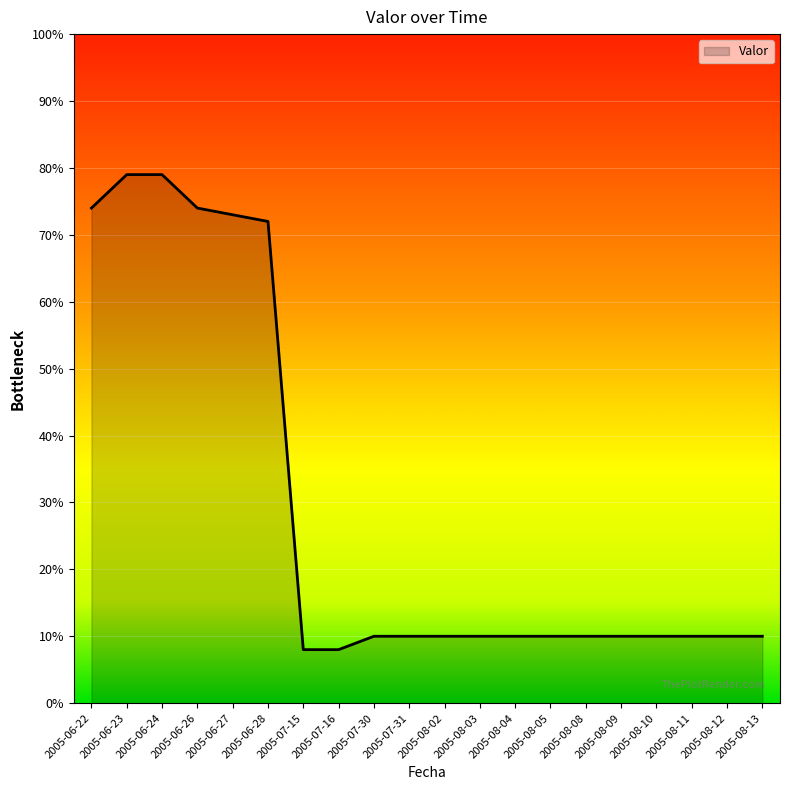

True or false: the data shows 10 at 2005-08-10.

True